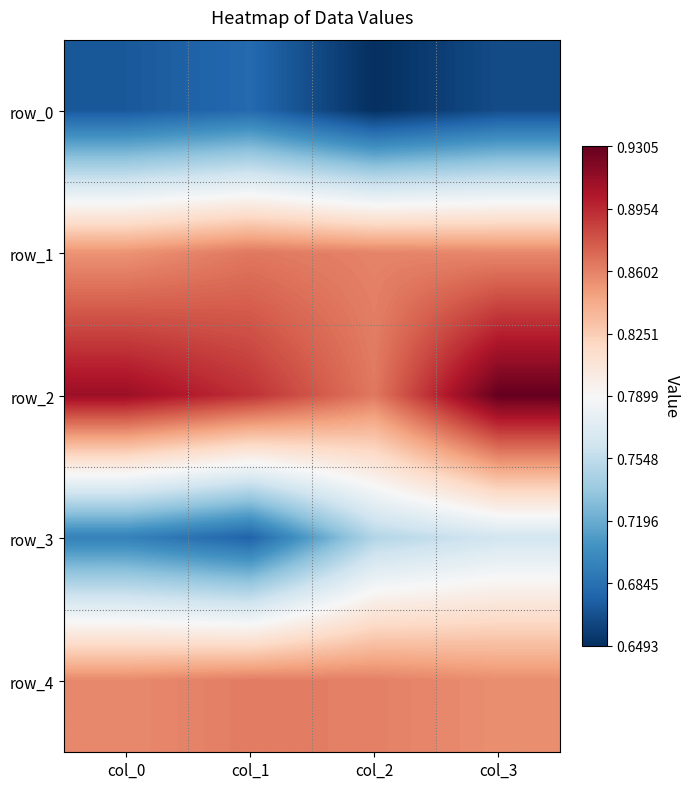

Reading left to right, what are all the values shown in this chart?

row_0: 0.7	0.7	0.6	0.7
row_1: 0.9	0.9	0.9	0.9
row_2: 0.9	0.9	0.9	0.9
row_3: 0.7	0.7	0.7	0.8
row_4: 0.9	0.9	0.9	0.9